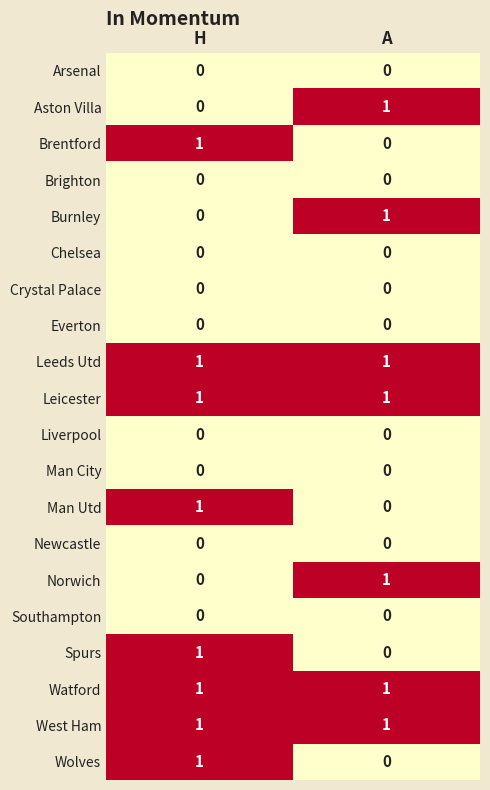

What is the spread (max minus min) of values at H?

1